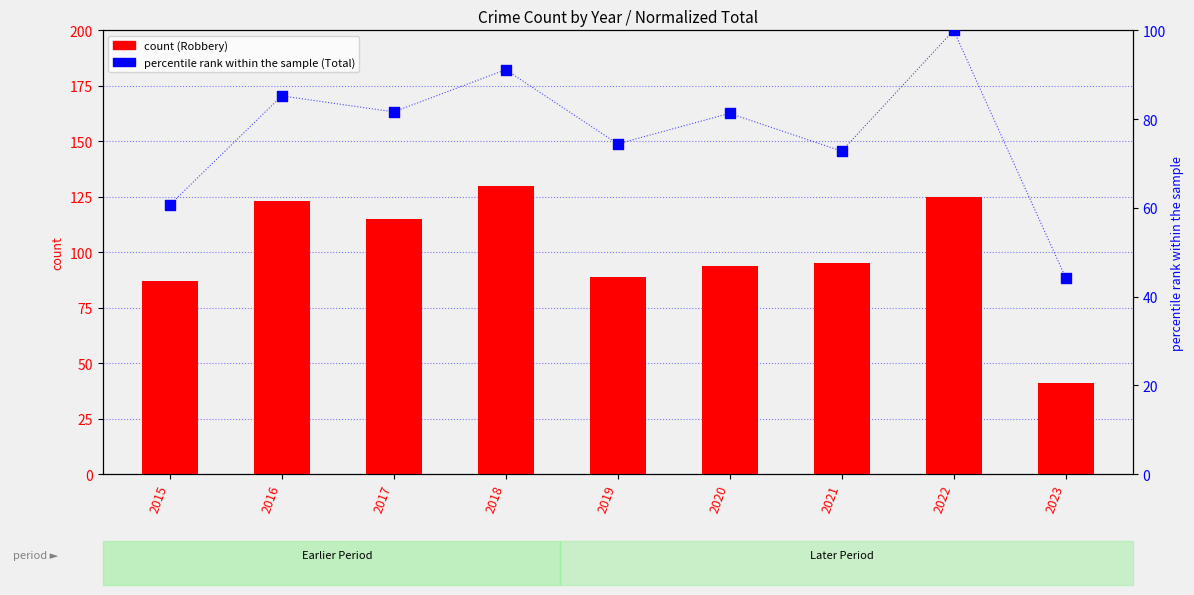

Which series contains the lowest Y value?

Robbery (count)